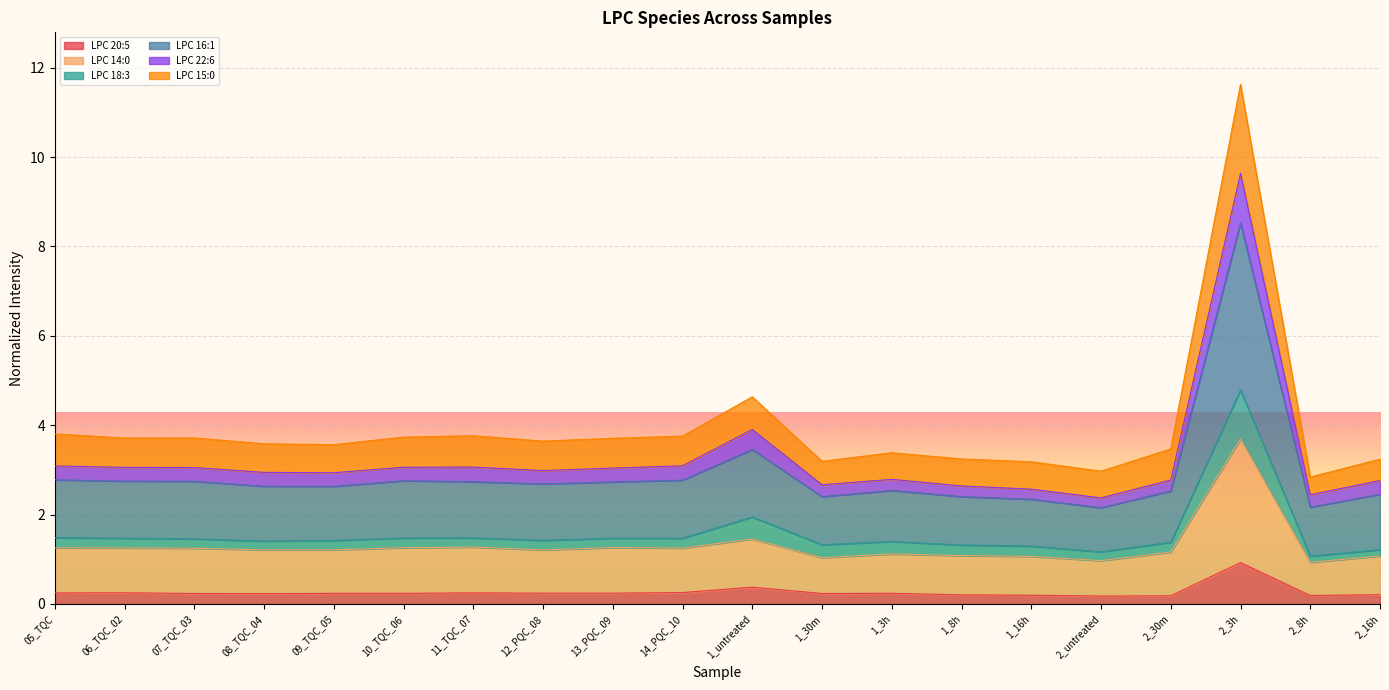

List the labels in order of LPC 16:1 value, largest first.

2_3h, 1_untreated, 14_PQC_10, 05_TQC, 11_TQC_07, 10_TQC_06, 06_TQC_02, 07_TQC_03, 13_PQC_09, 12_PQC_08, 08_TQC_04, 09_TQC_05, 1_3h, 2_30m, 2_16h, 1_30m, 1_8h, 1_16h, 2_8h, 2_untreated